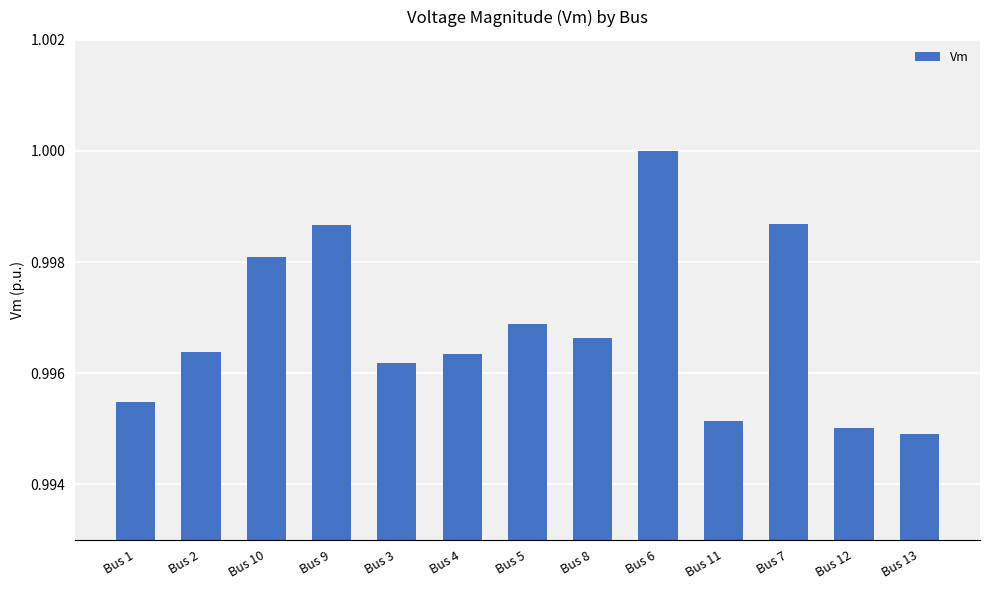

What is the sum of the values at Bus 12 and Bus 7?

2.0